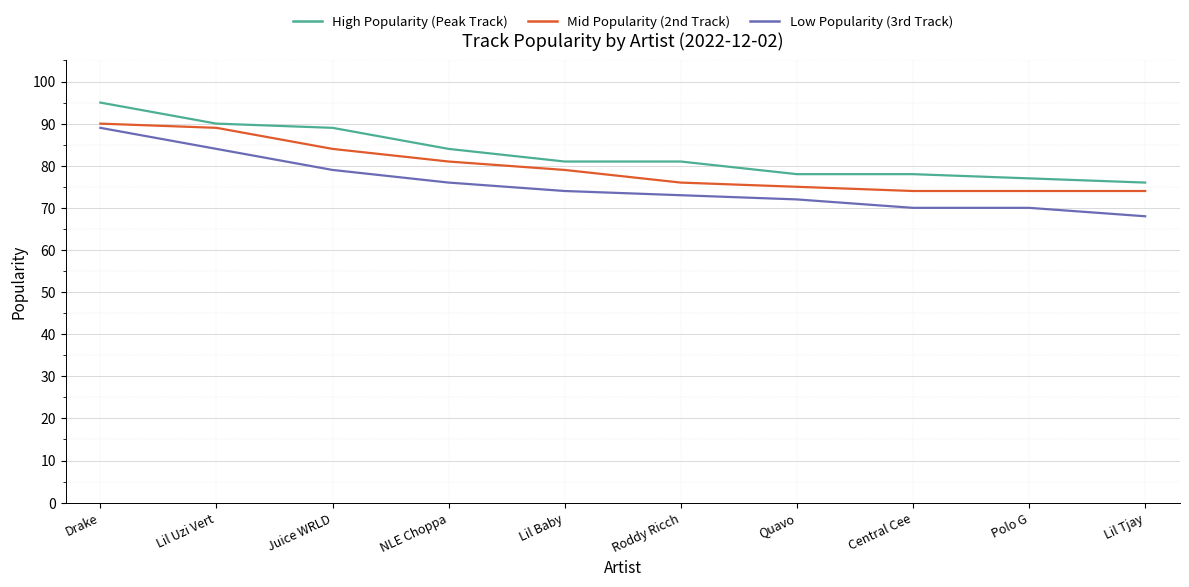

What is the highest value of the Low Popularity (3rd Track) series?

89